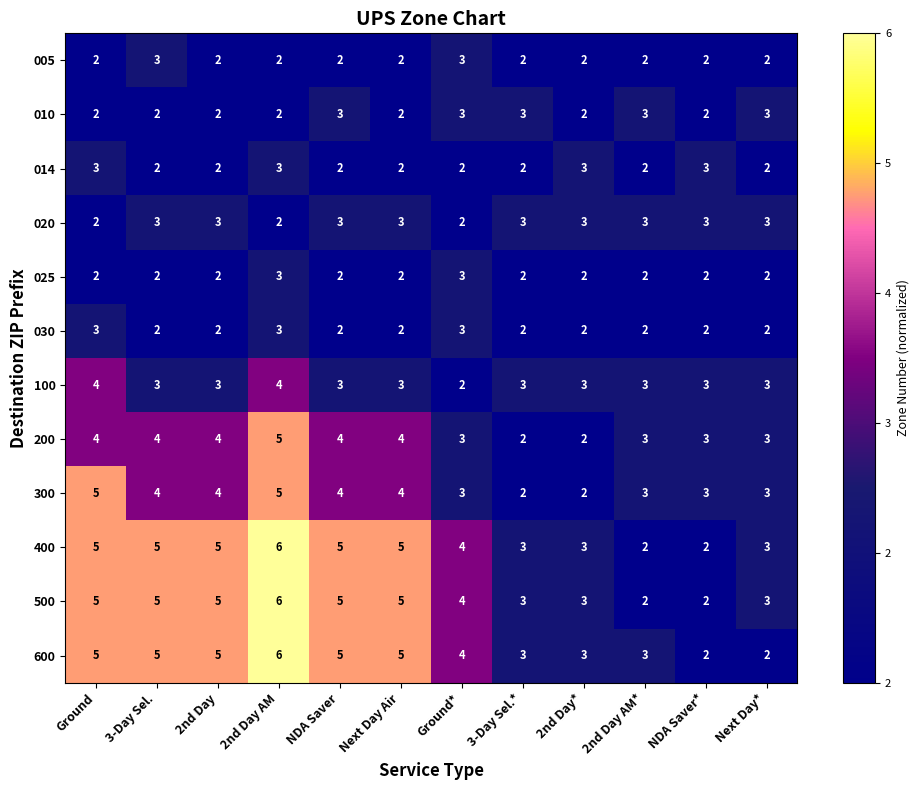

What is the total value across all series at 2nd Day*?

30